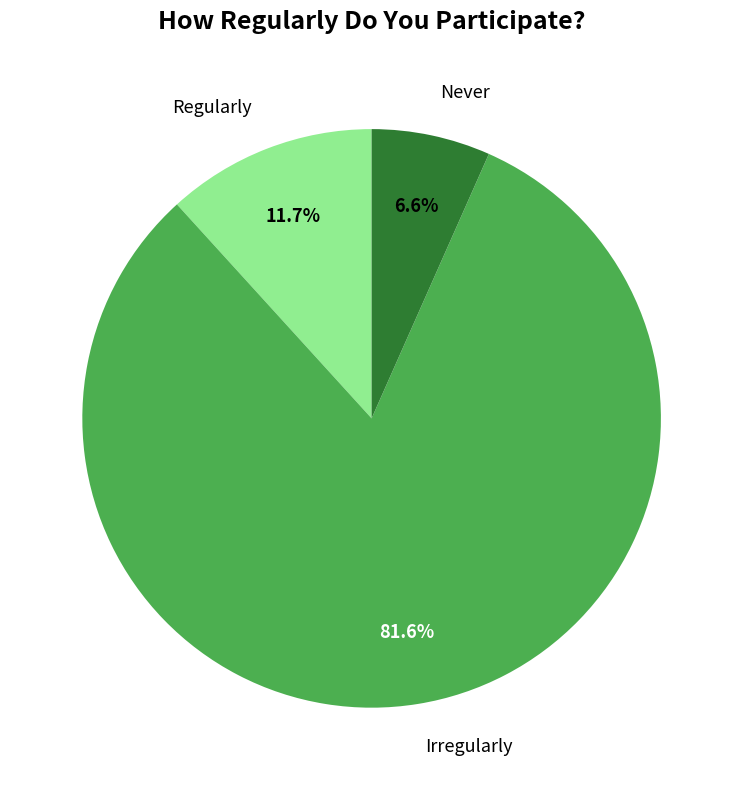

Is there any slice that represents more than half of the pie?

Yes